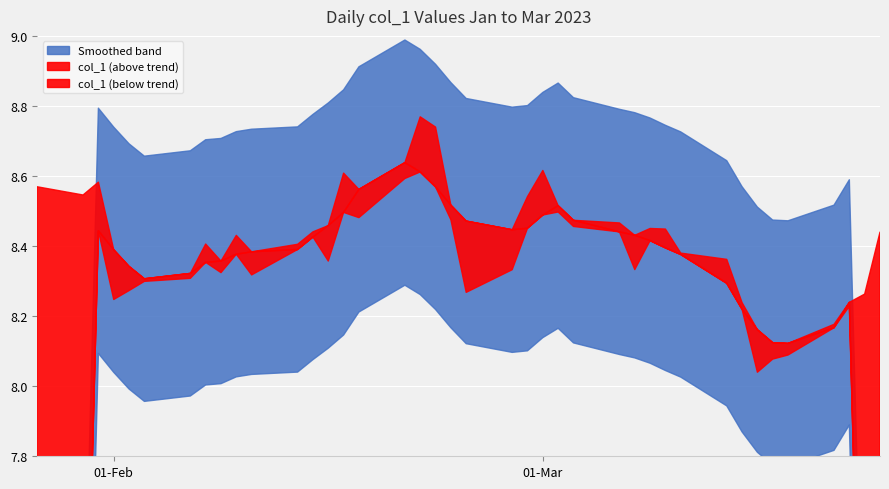

Which has a higher value, 27 or 12?

12